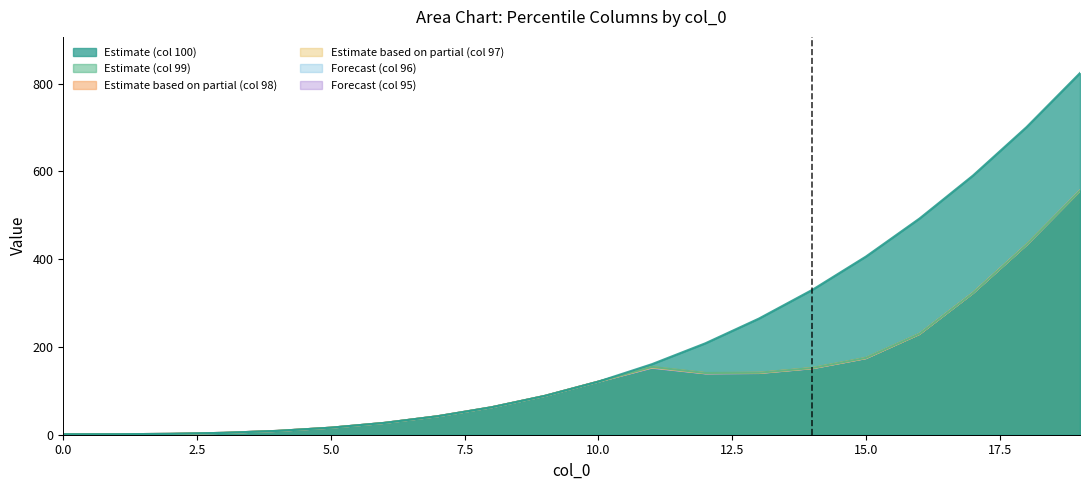

What is the approximate value of 100 at 1?

1.1